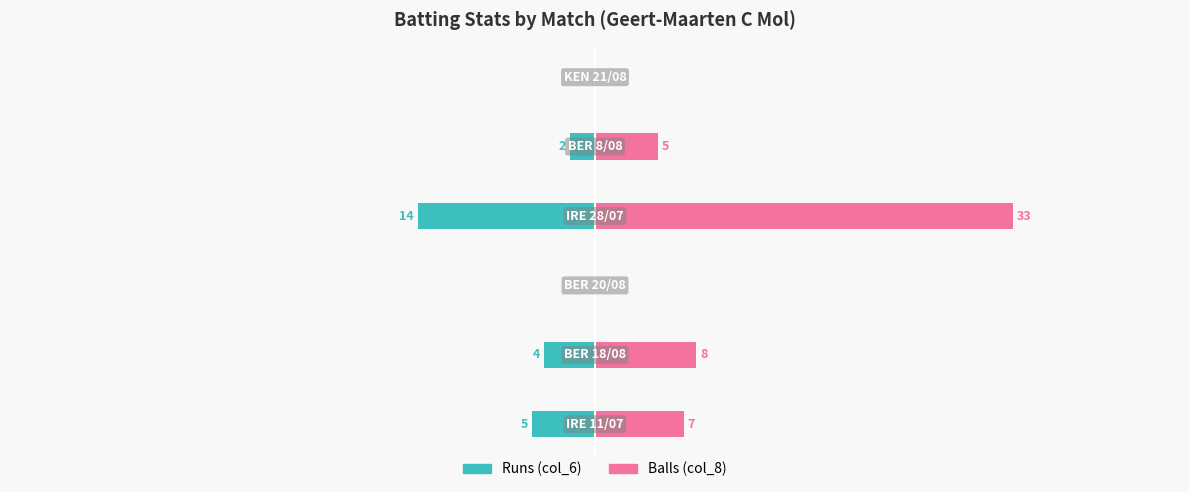

True or false: Runs (col_6) has a value of -3 at 20.

False